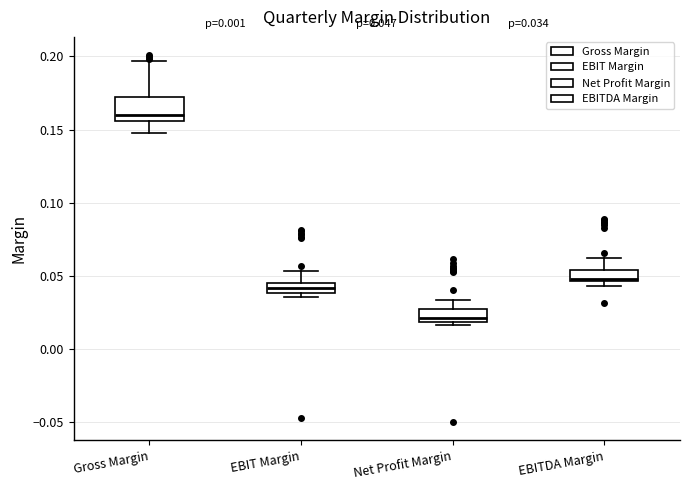

Which box is the tallest, from its lower edge to its upper edge?

Gross Margin